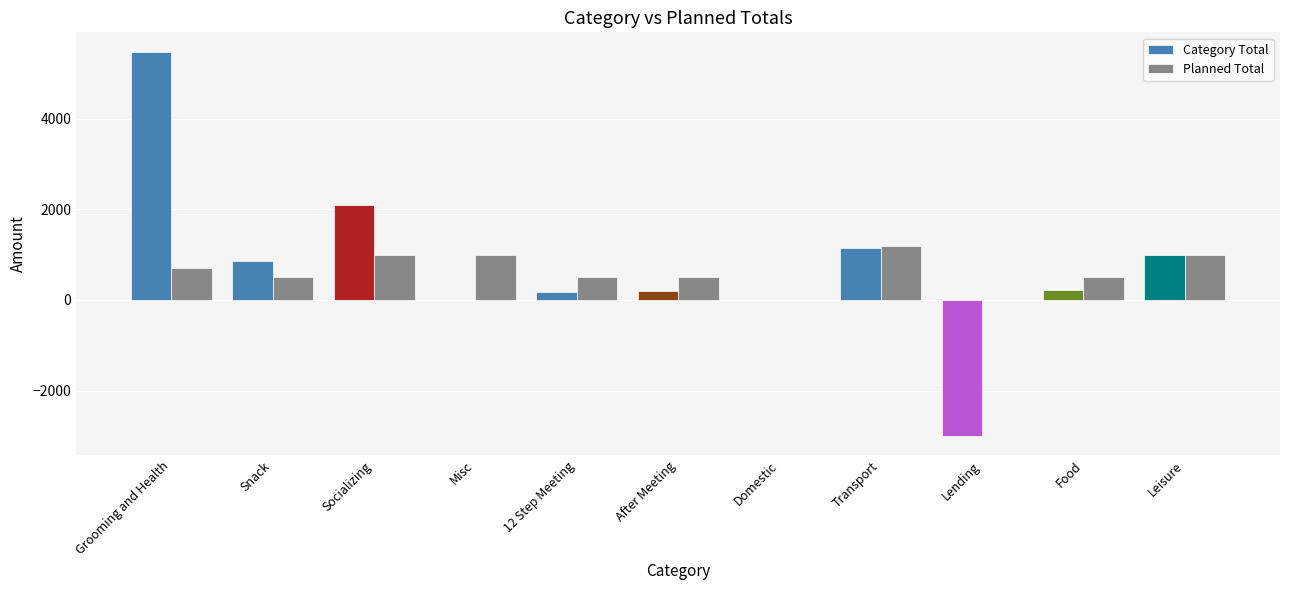

The Category Total series shows 2084 at Socializing. True or false?

True